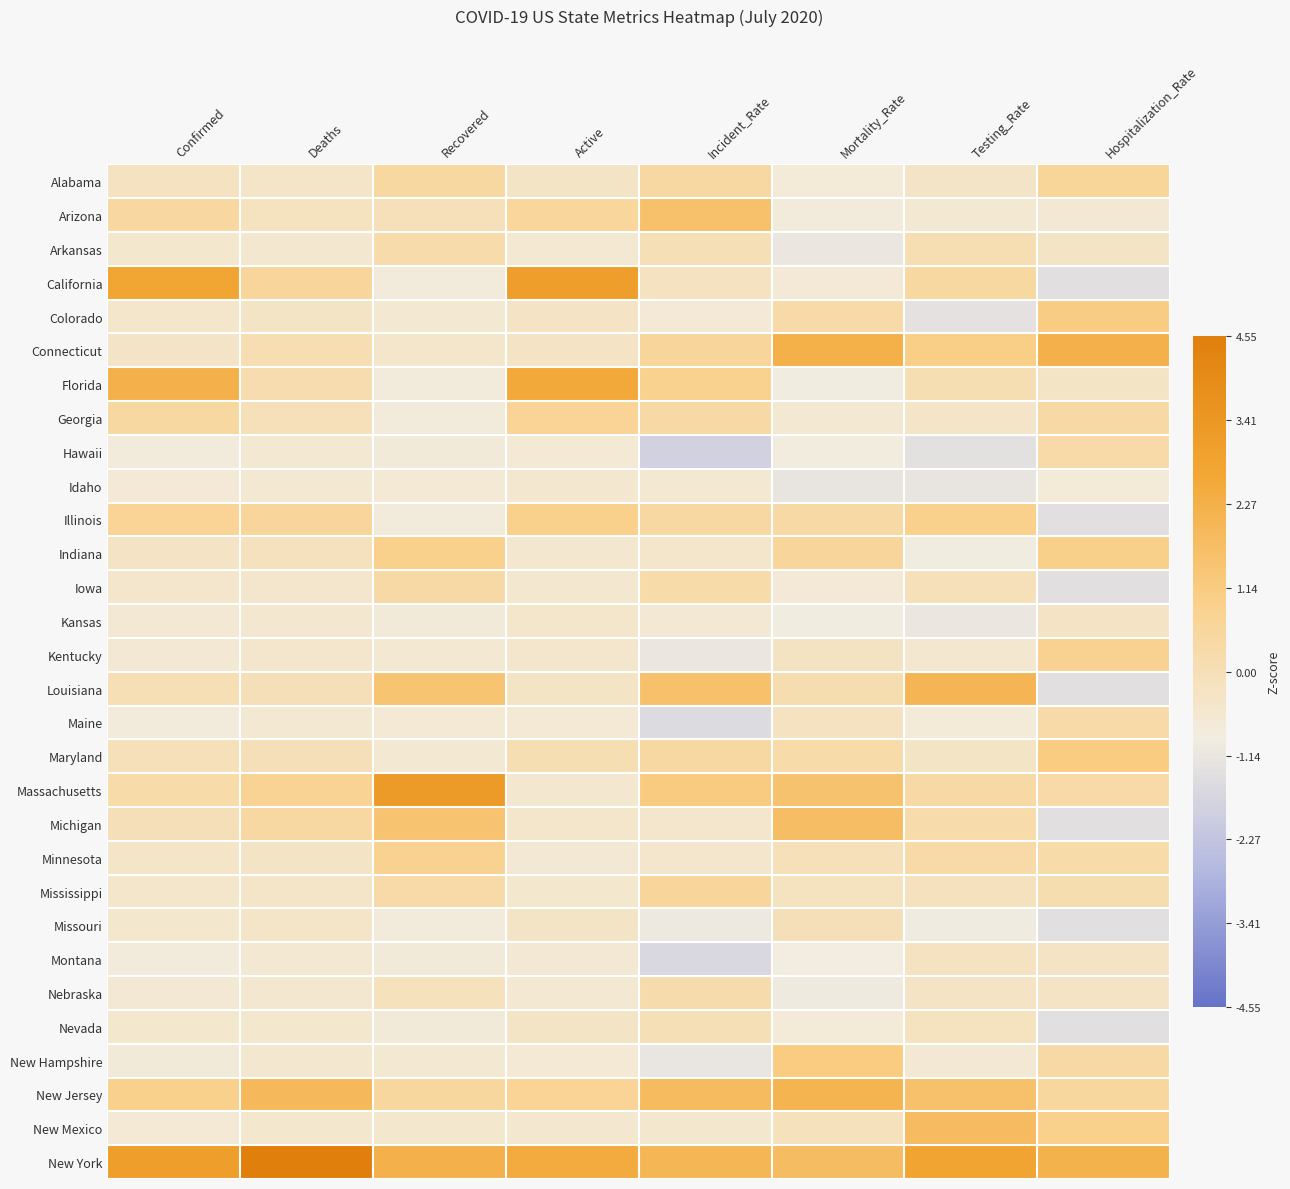

At how many categories does at least one series exceed 1?

8